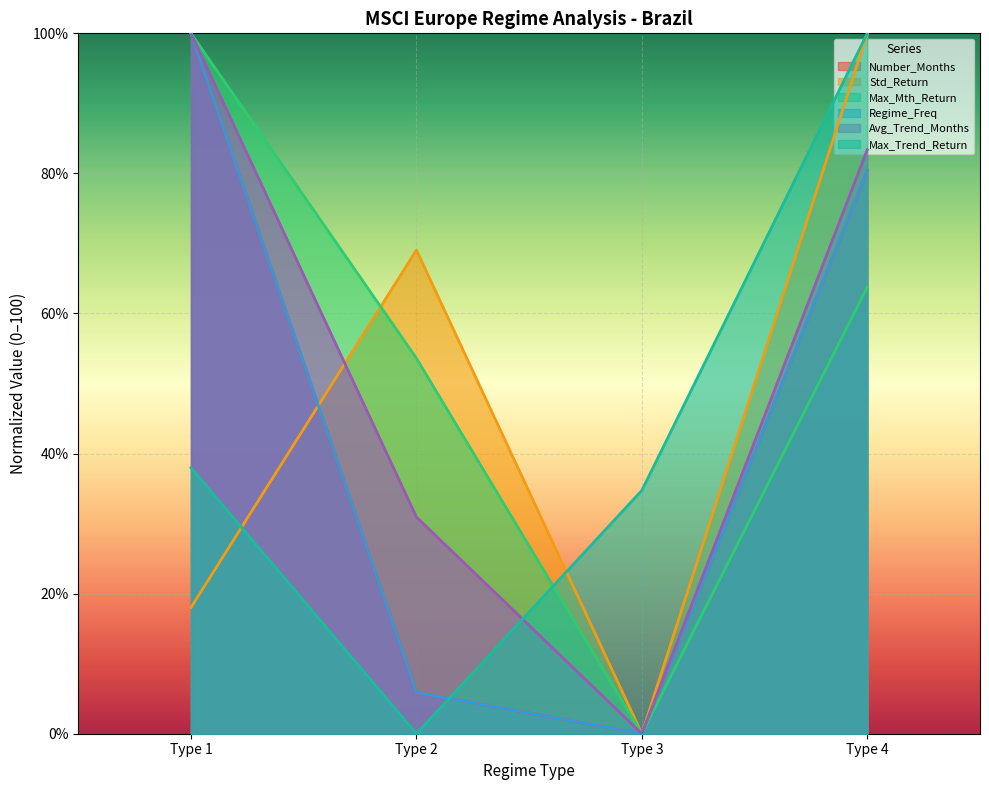

How many lines are shown in the chart?

6